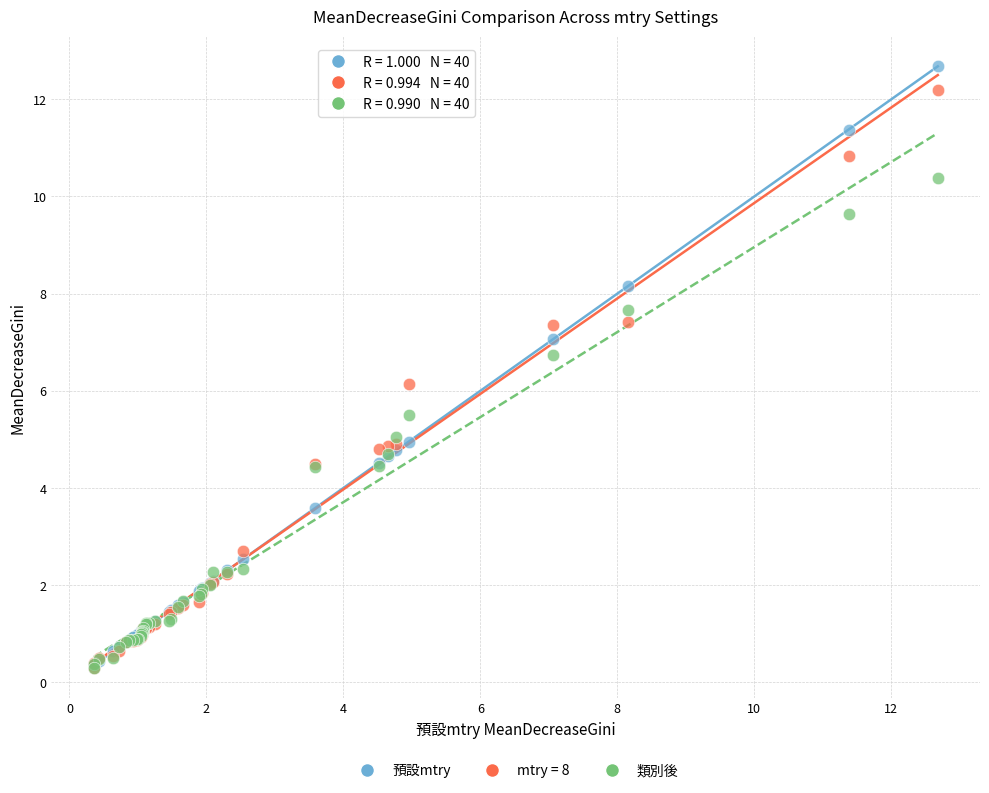

In the mtry = 8 series, what Y value is closest to 6?

6.2